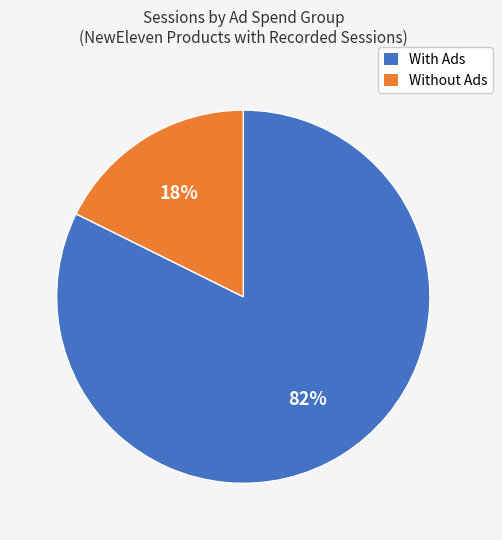

How many slices are in this pie chart?

2